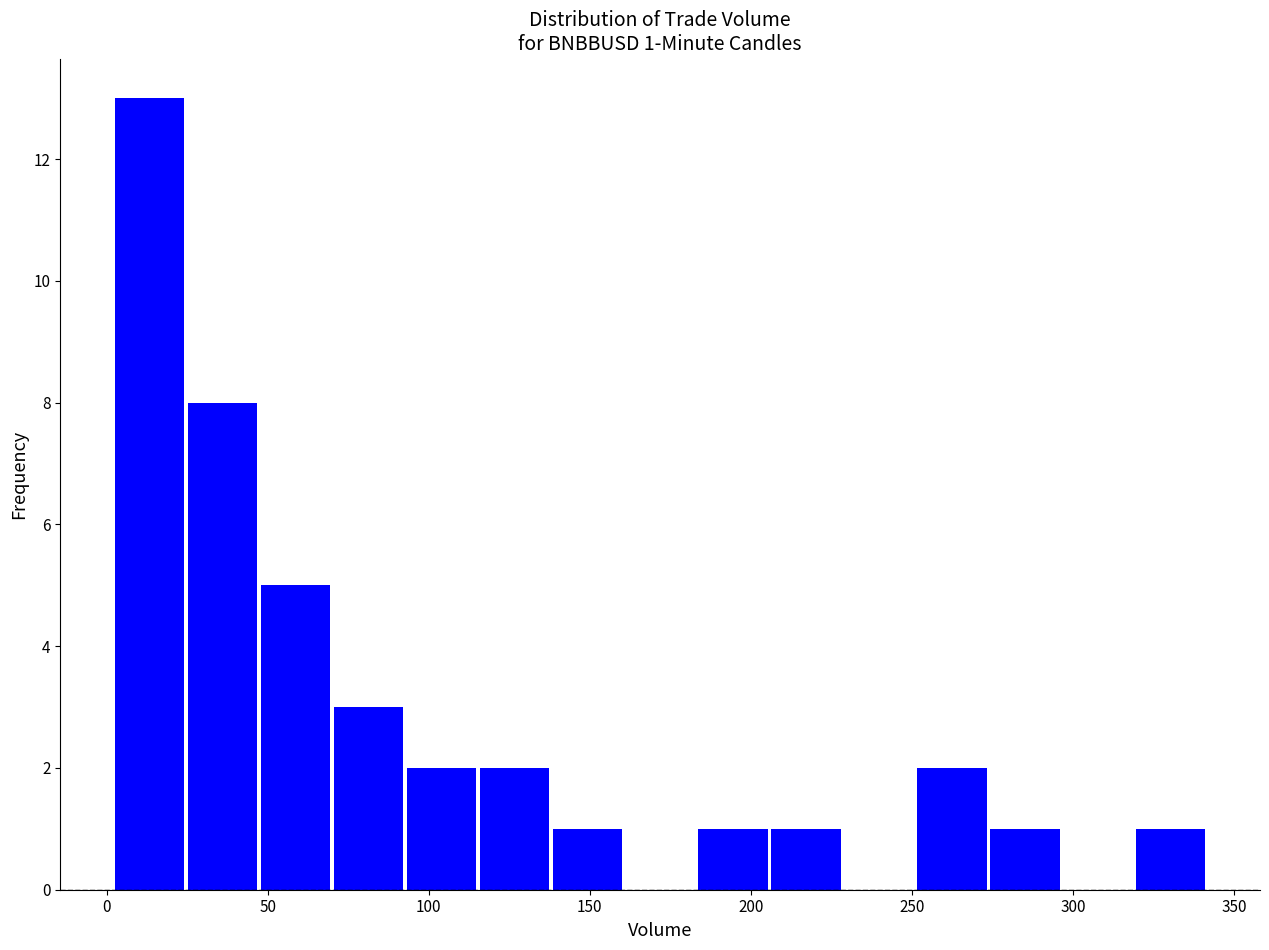

Over which range of the x-axis is the bar tallest?

0 to 25